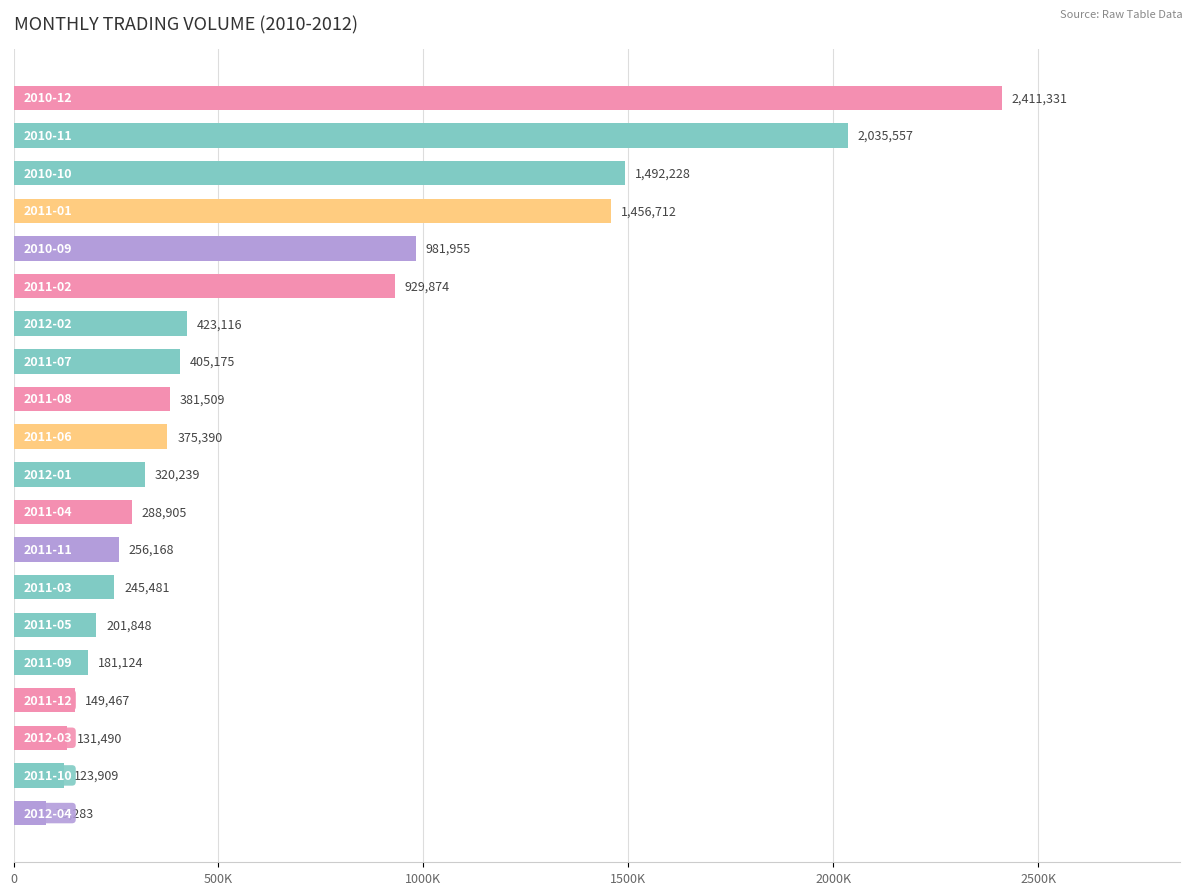

Does the chart contain any negative values?

No